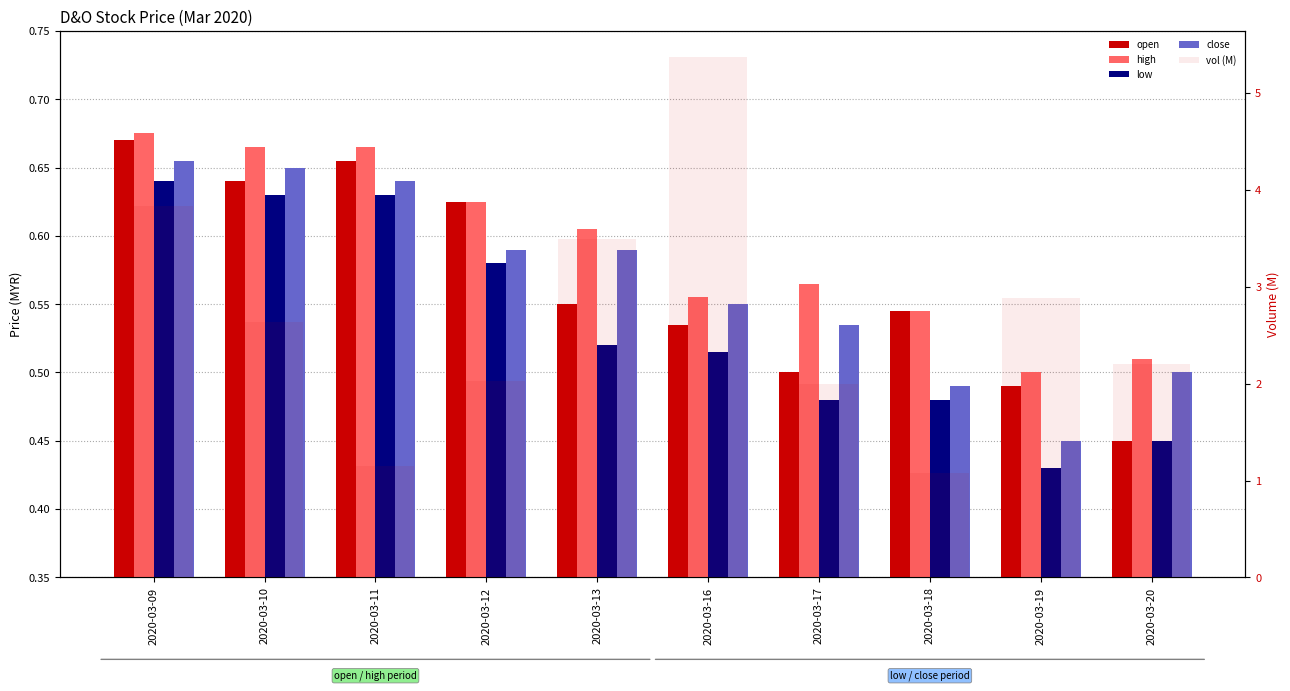

What is the maximum value shown in the chart?

5.4